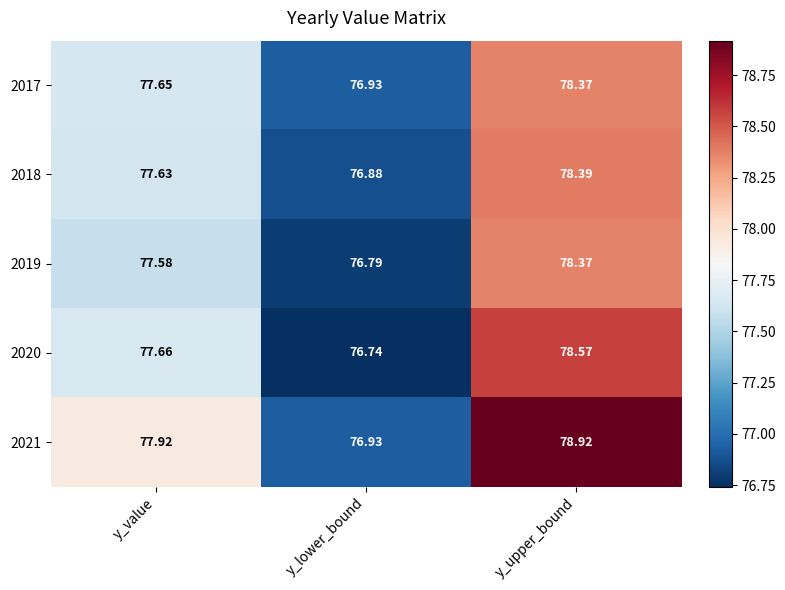

How many series are shown in this chart?

5